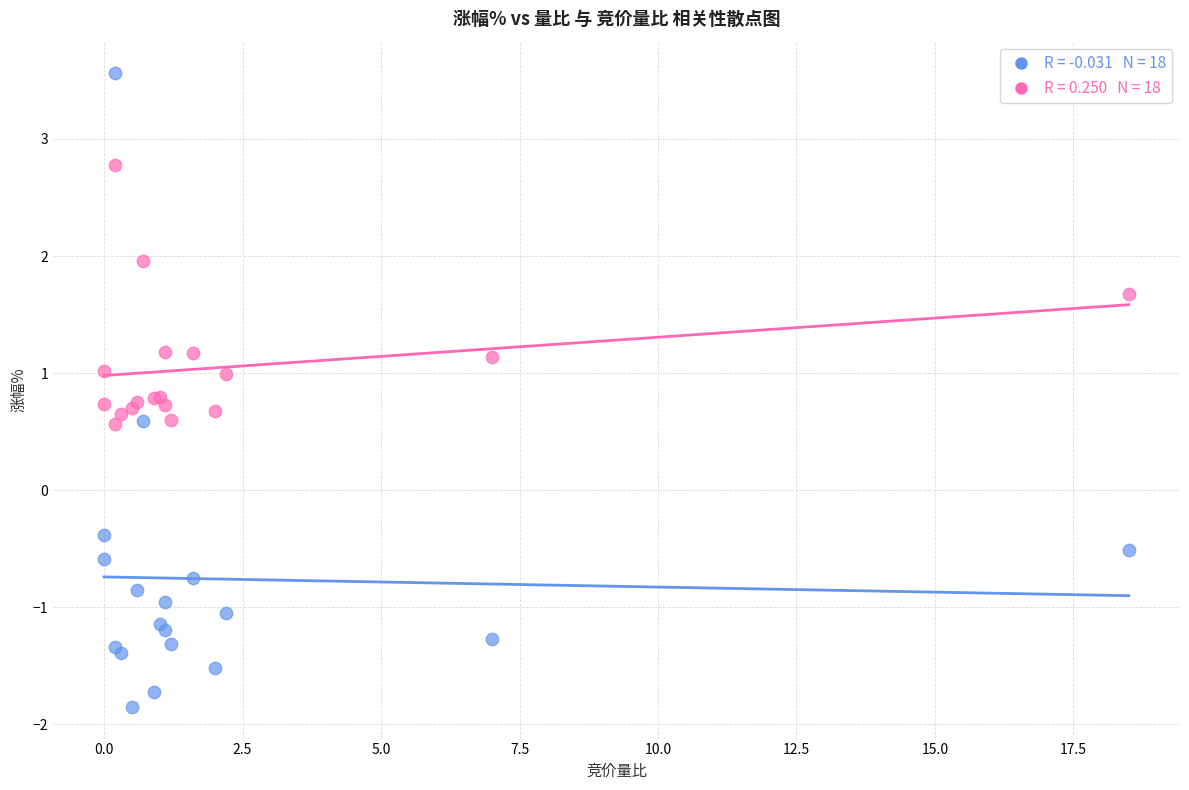

Across all series, what Y value is closest to 0?

-0.4